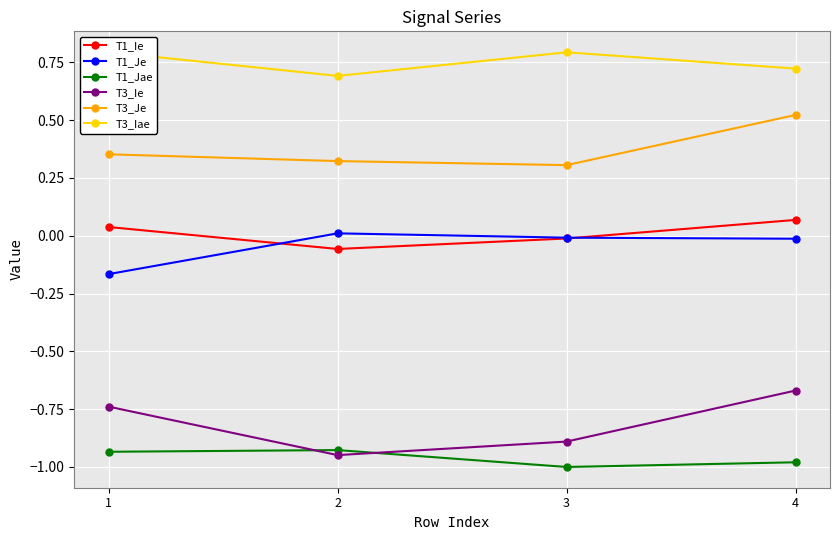

Where is the first local minimum for T3_Ie?

2